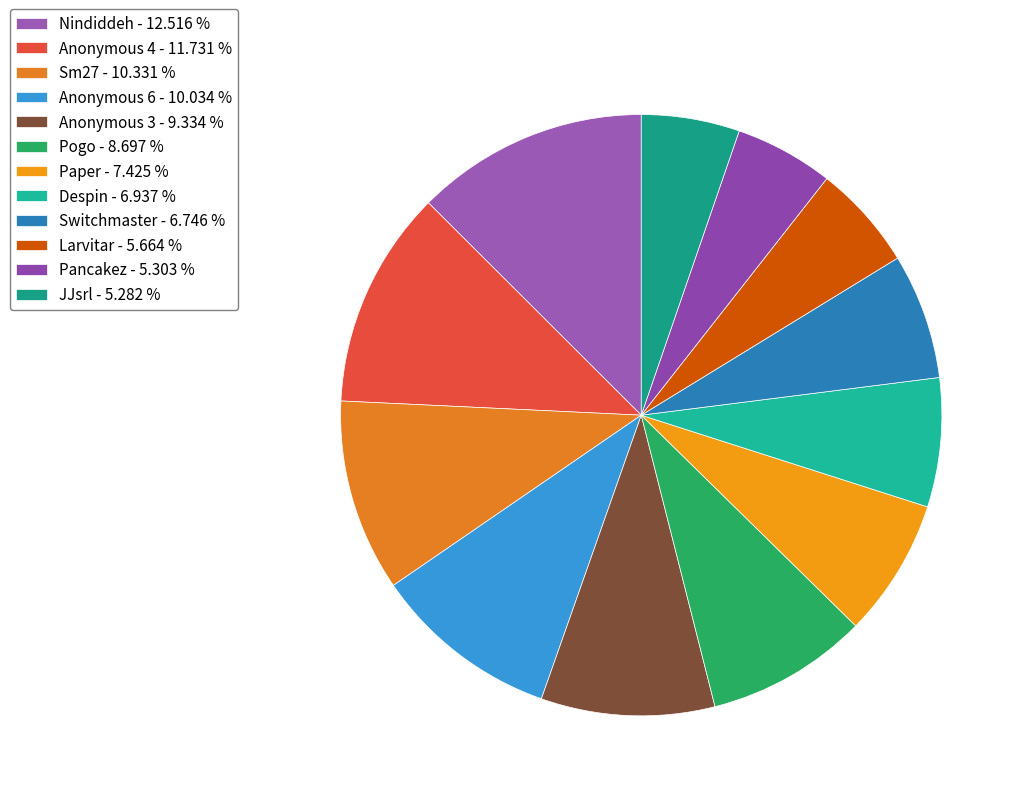

What percentage is the Anonymous 6 slice, to the nearest percent?

10%